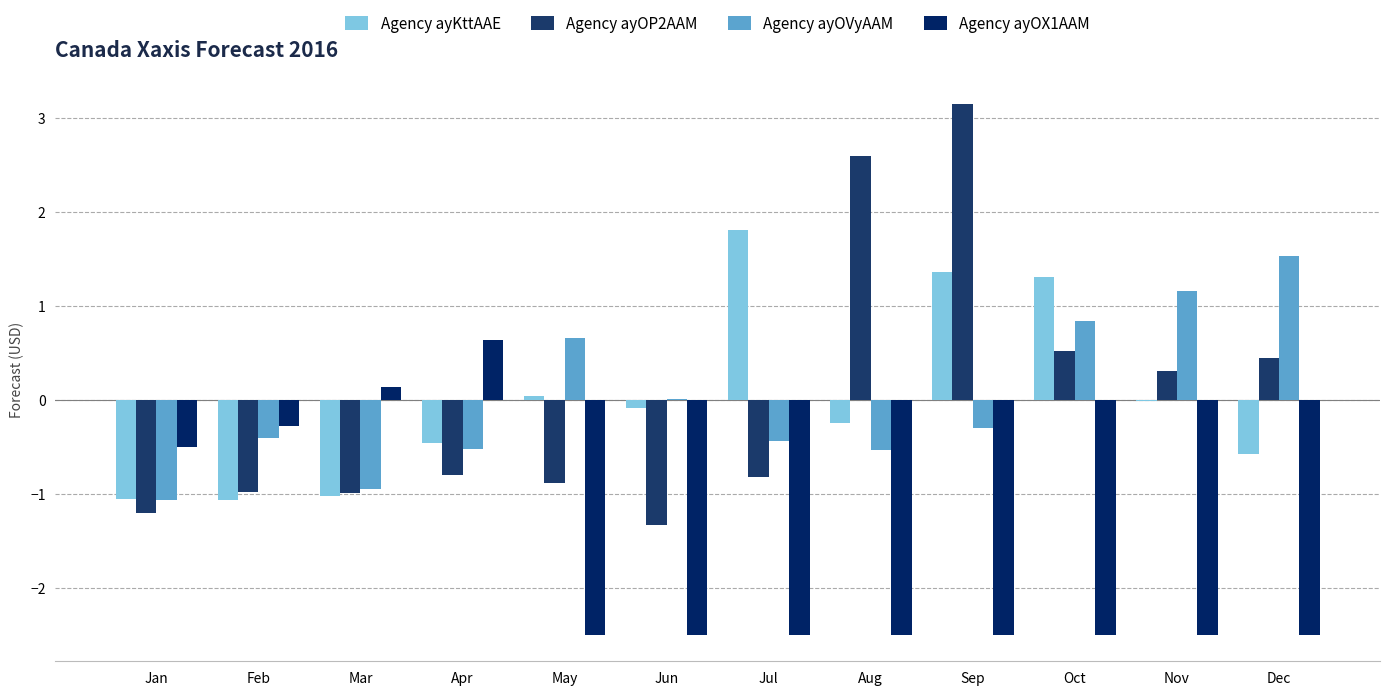

How many categories are shown in the chart?

12